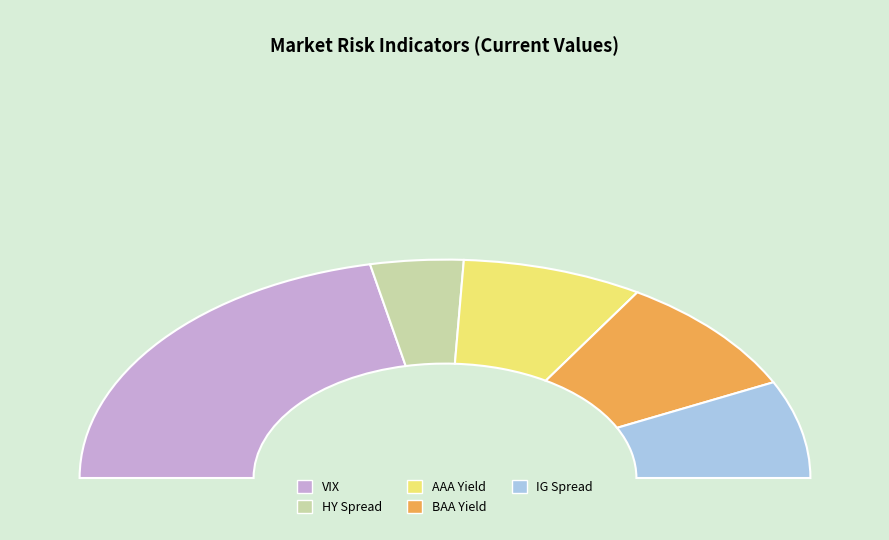

Is it true that IG Spread is 14% of the pie?

True